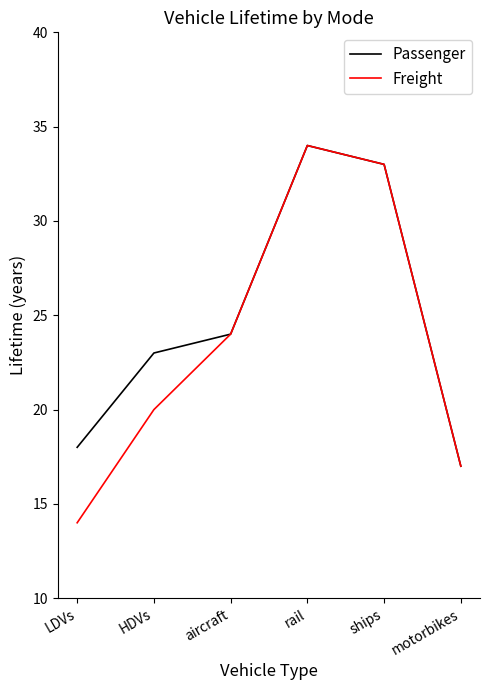

What position from the right is rail?

3